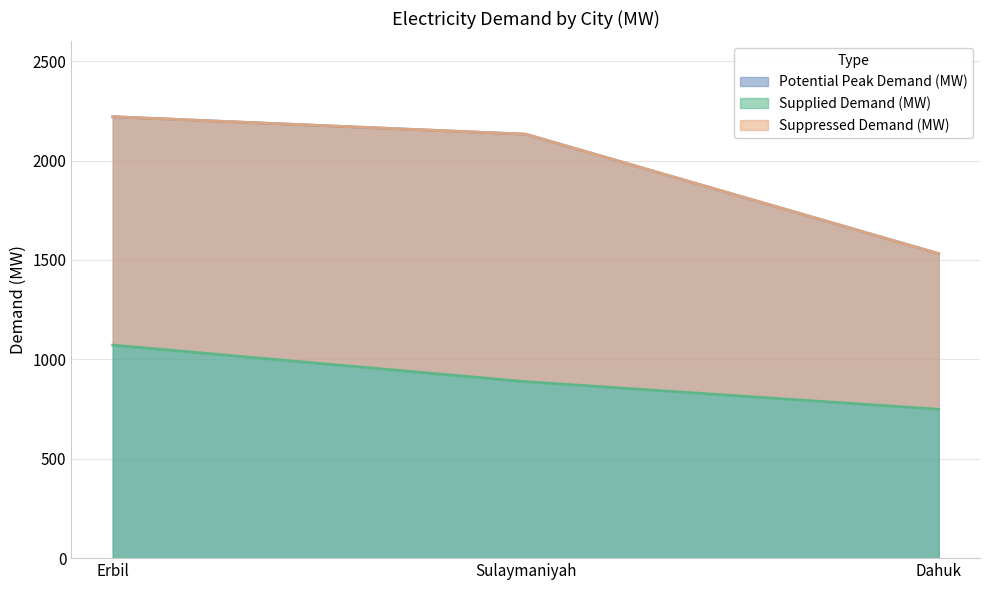

What position from the right is Sulaymaniyah?

2